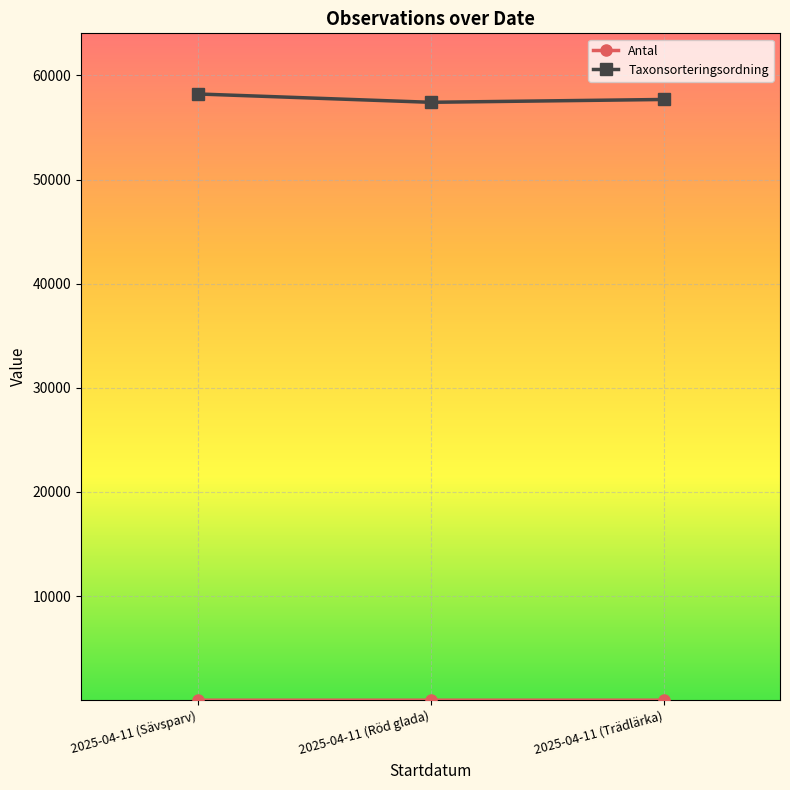

Which series has the largest total across all categories?

Taxonsorteringsordning